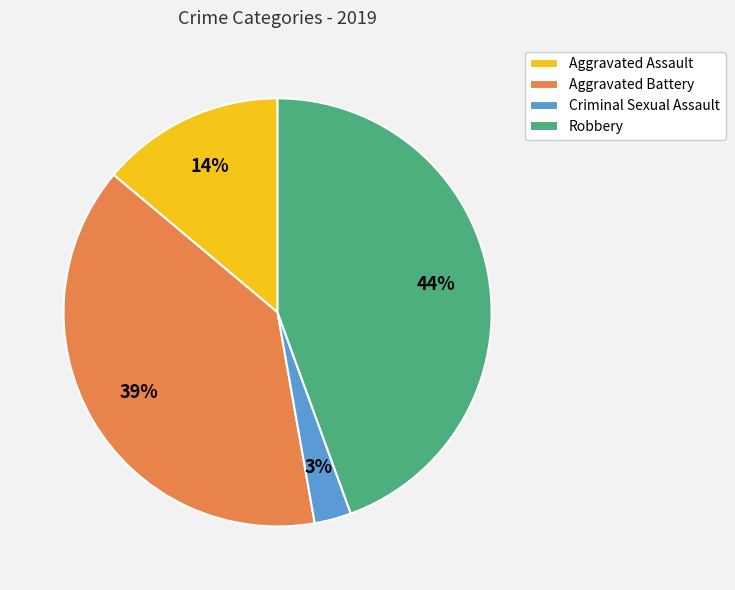

To the nearest percent, what is the average slice percentage?

25%